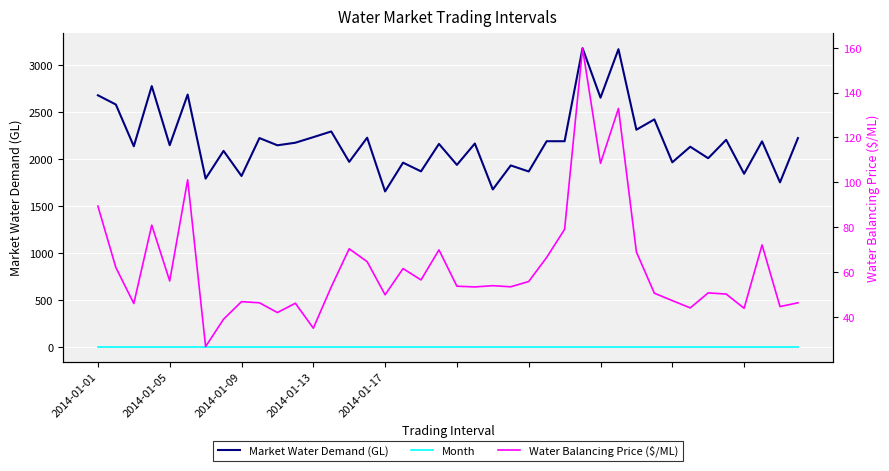

The value of Month at 2014-01-09 is 1.0. True or false?

True